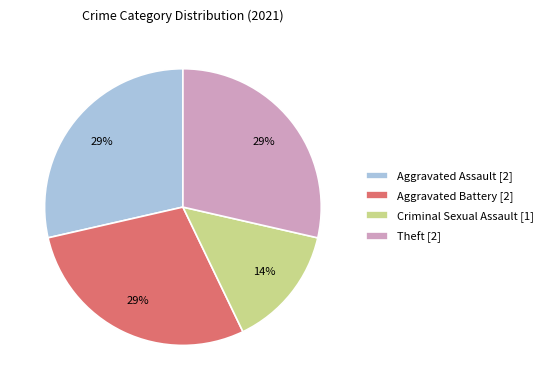

Approximately how many times larger is the value at Criminal Sexual Assault [1] compared to Aggravated Assault [2]?

0.5